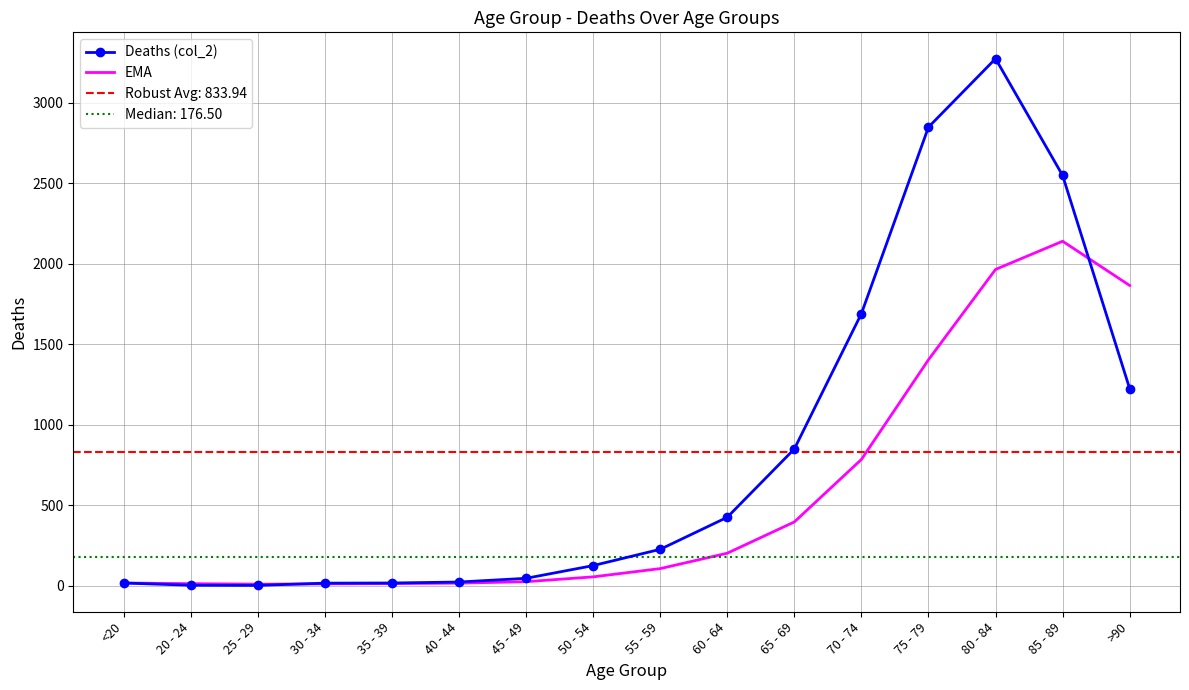

What position from the right is 75 - 79?

4